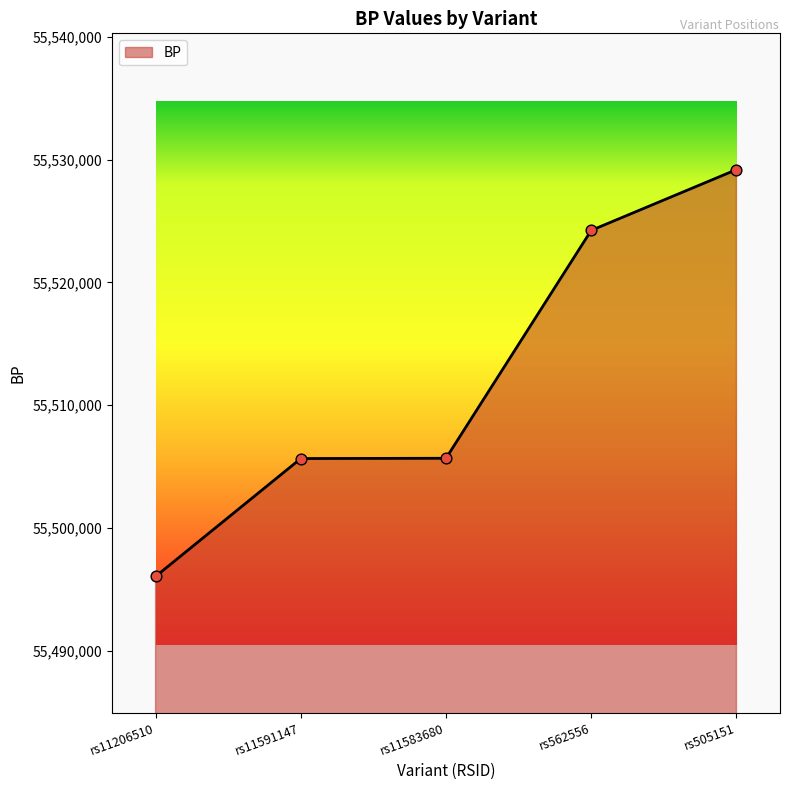

What is the ratio of the value at rs11591147 to the value at rs562556?

1.0